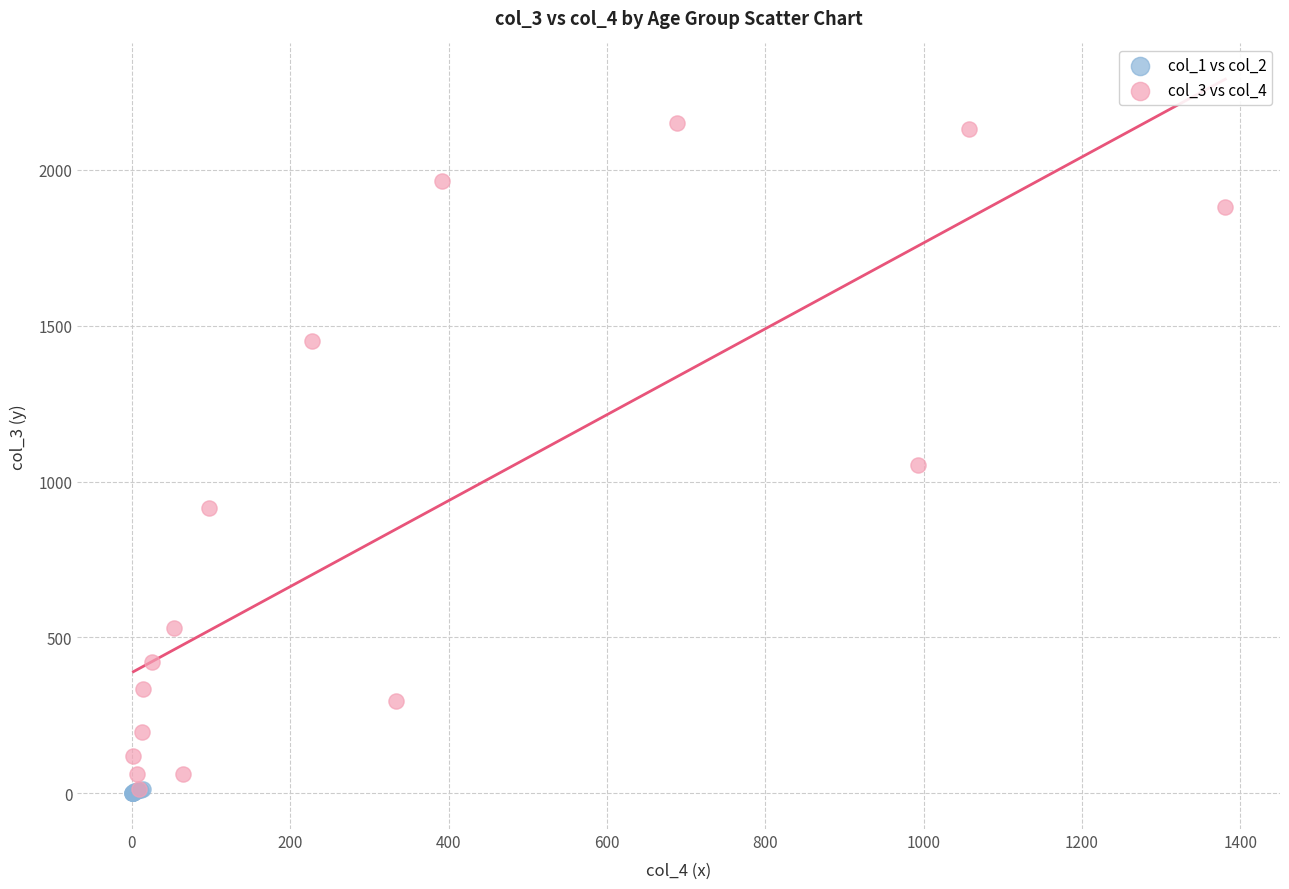

Which series contains the highest Y value?

col_3 vs col_4